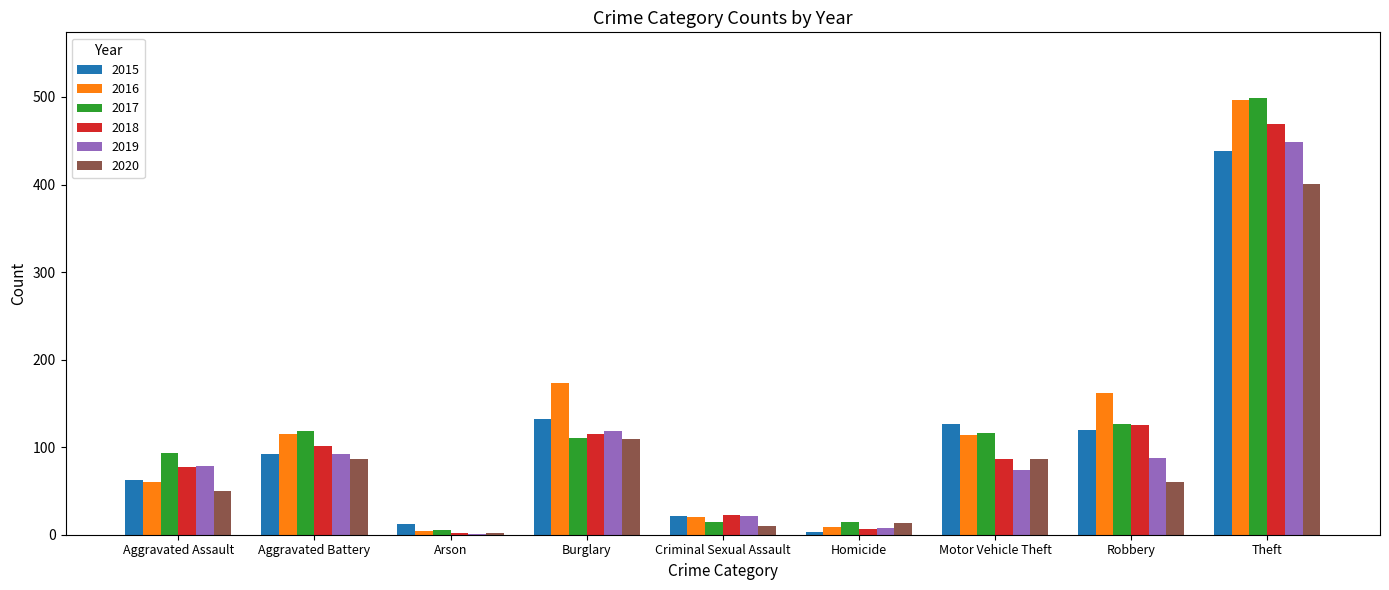

The value of 2017 at Theft is 857. True or false?

False